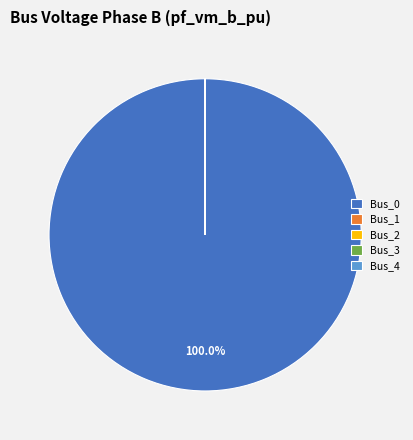

Is there a majority slice in this chart?

Yes